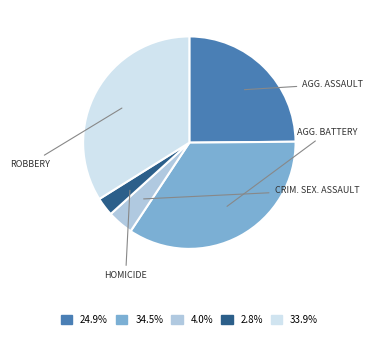

Is there a majority slice in this chart?

No